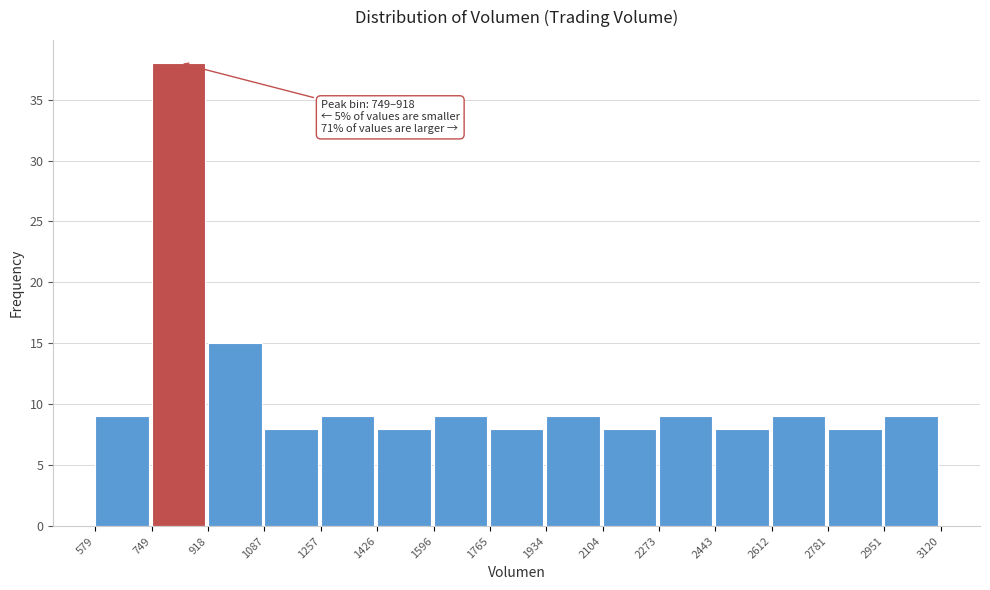

Over which range of the x-axis is the bar tallest?

749 to 918